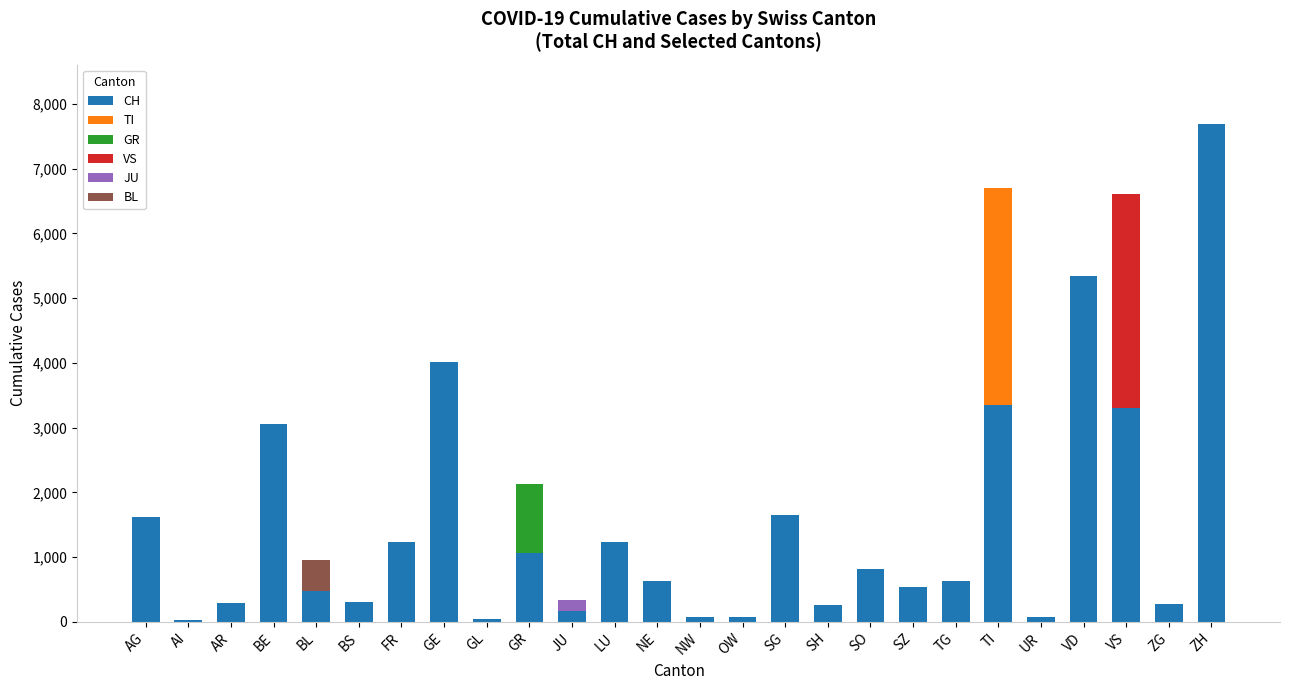

What is the total value across all series at BL?

954